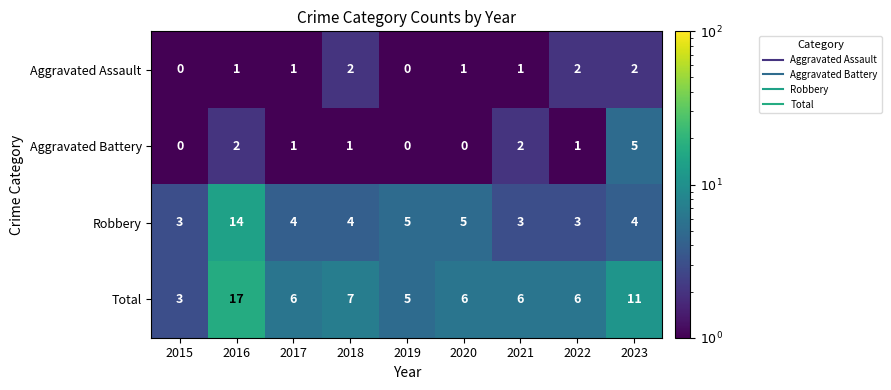

Rank the series at 2016 from lowest to highest value.

Aggravated Assault, Aggravated Battery, Robbery, Total